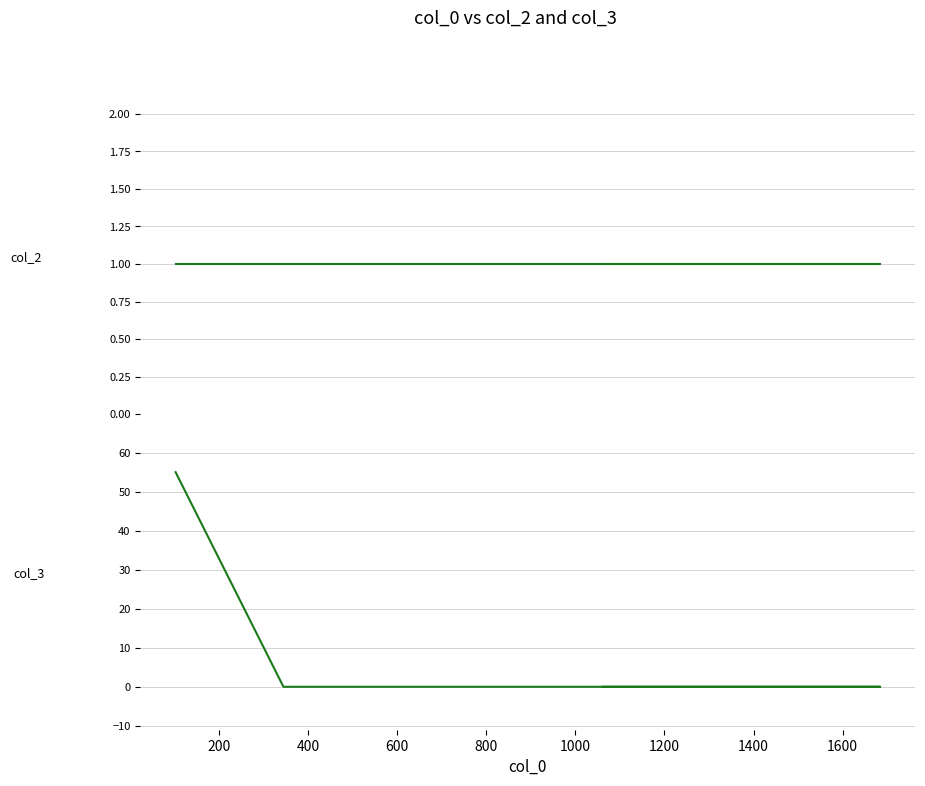

How many categories are shown in the chart?

4